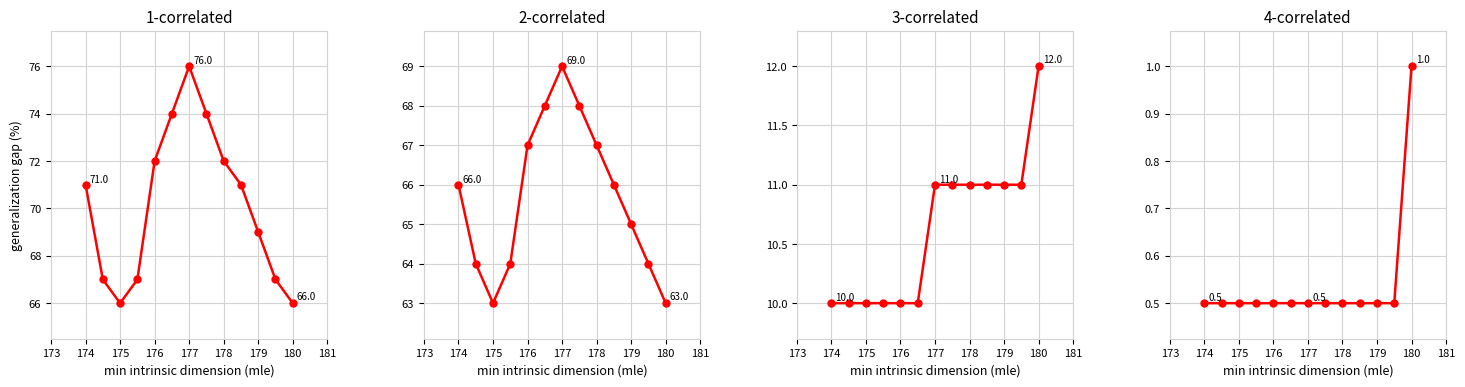

True or false: col_2 has more than 2 interior local peaks.

False